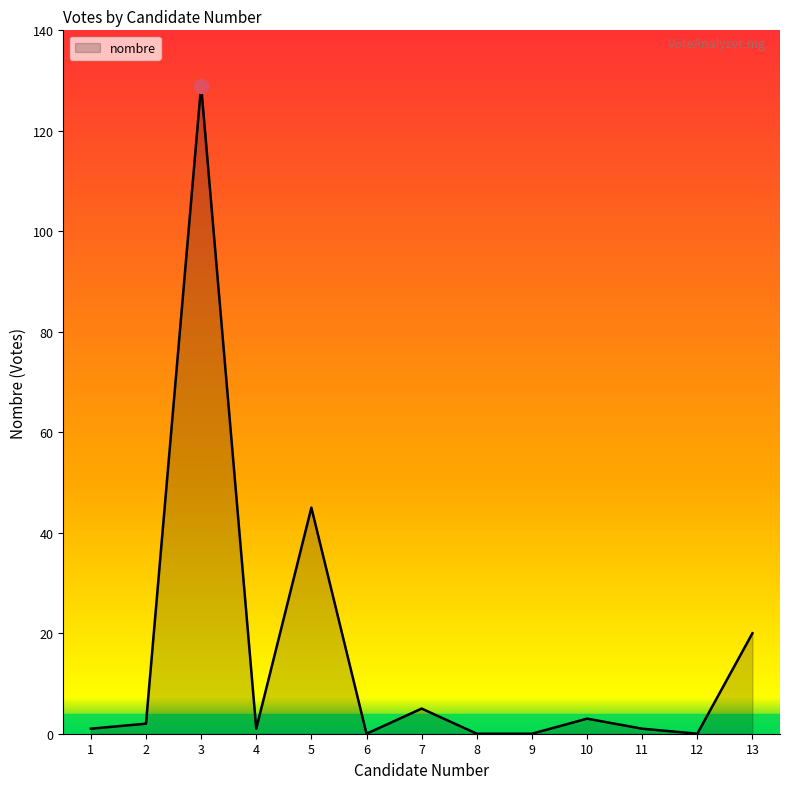

What is the maximum value shown in the chart?

129